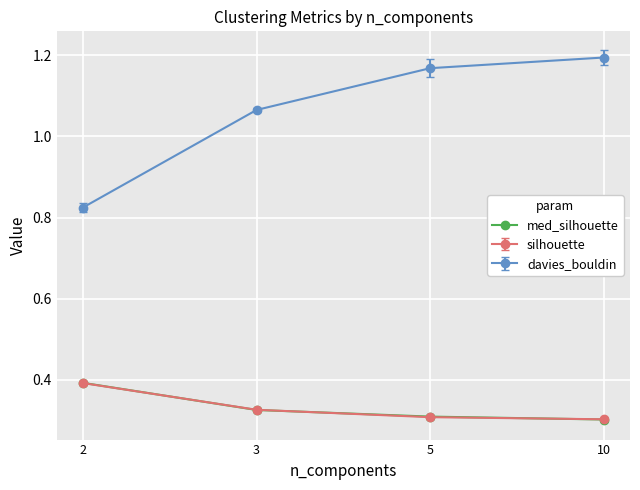

The med_silhouette series shows 0.1 at 3. True or false?

False